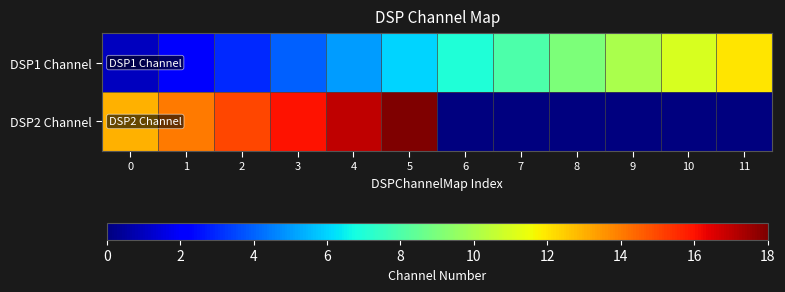

List the series in order of their overall mean, lowest first.

DSP1 Channel, DSP2 Channel